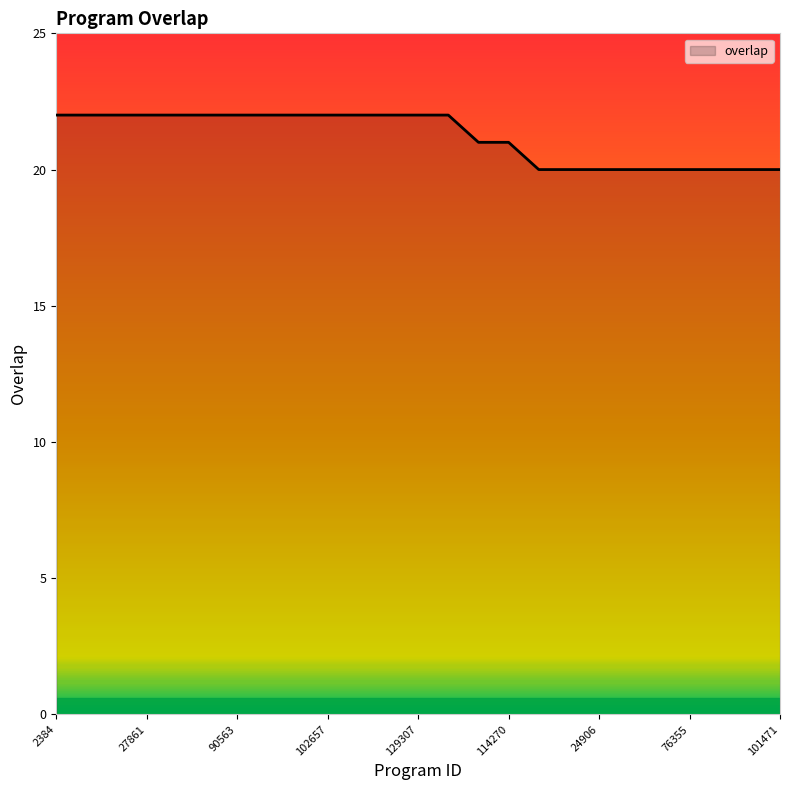

What is the smallest value displayed?

20